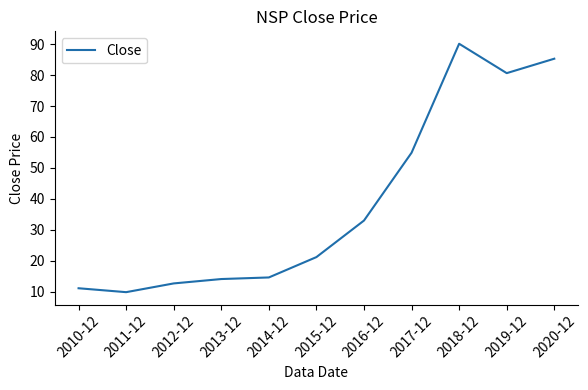

What is the ratio of the value at 2015-12 to the value at 2010-12?

1.9